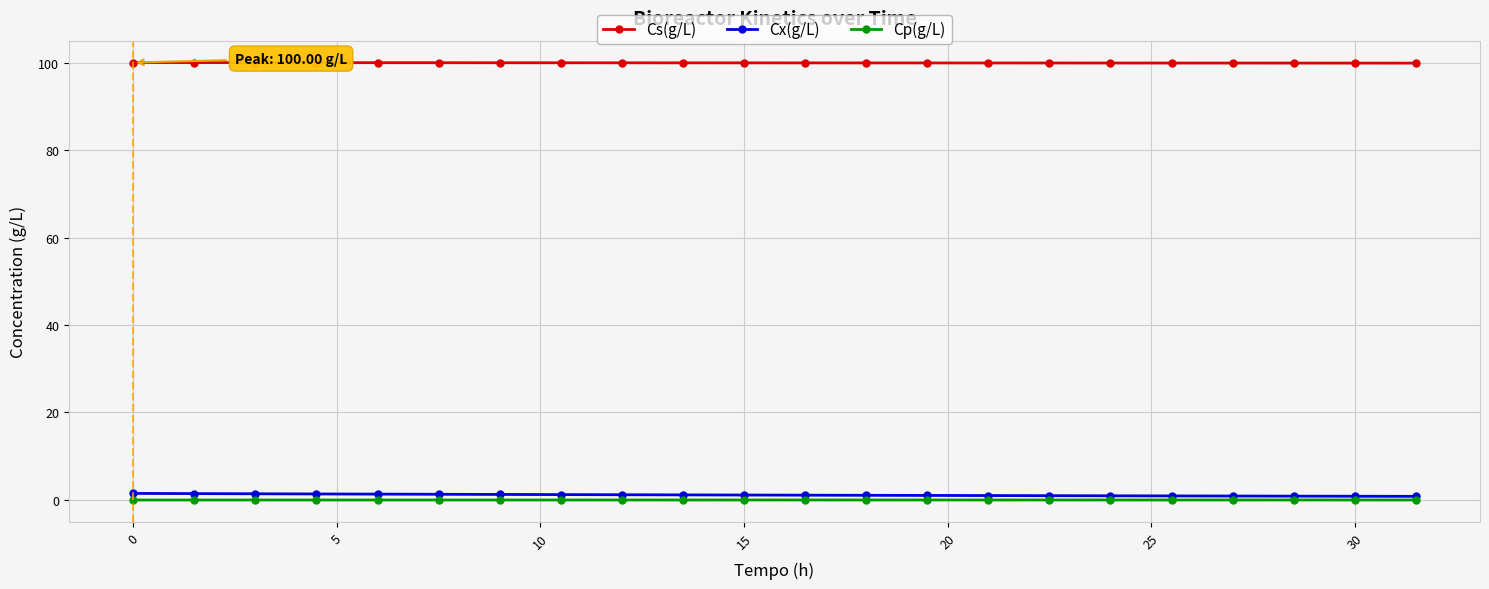

True or false: Cx(g/L) and Cs(g/L) intersect in this chart.

False